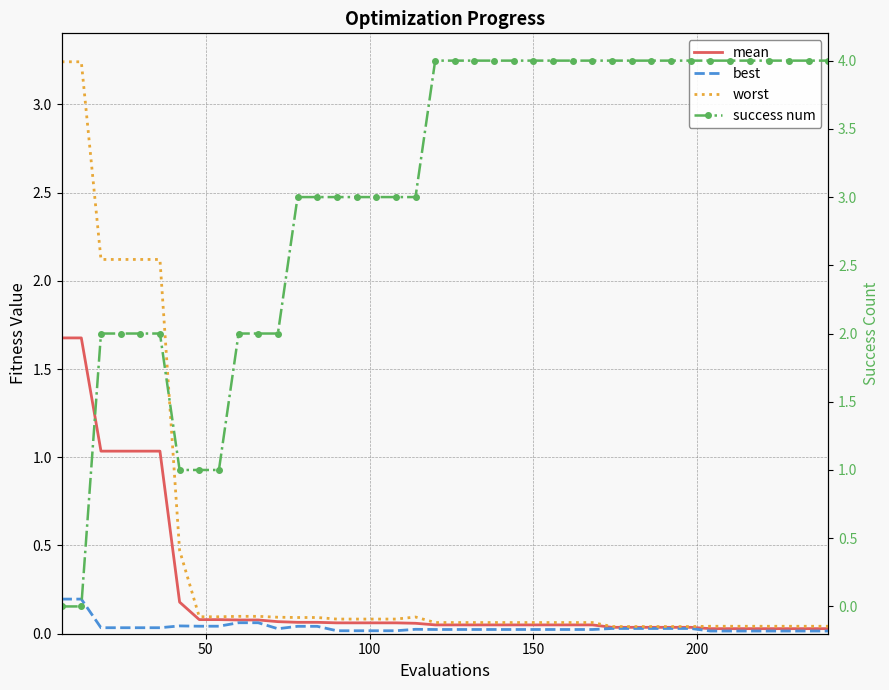

What are all the series names shown in the legend?

mean, best, worst, success num